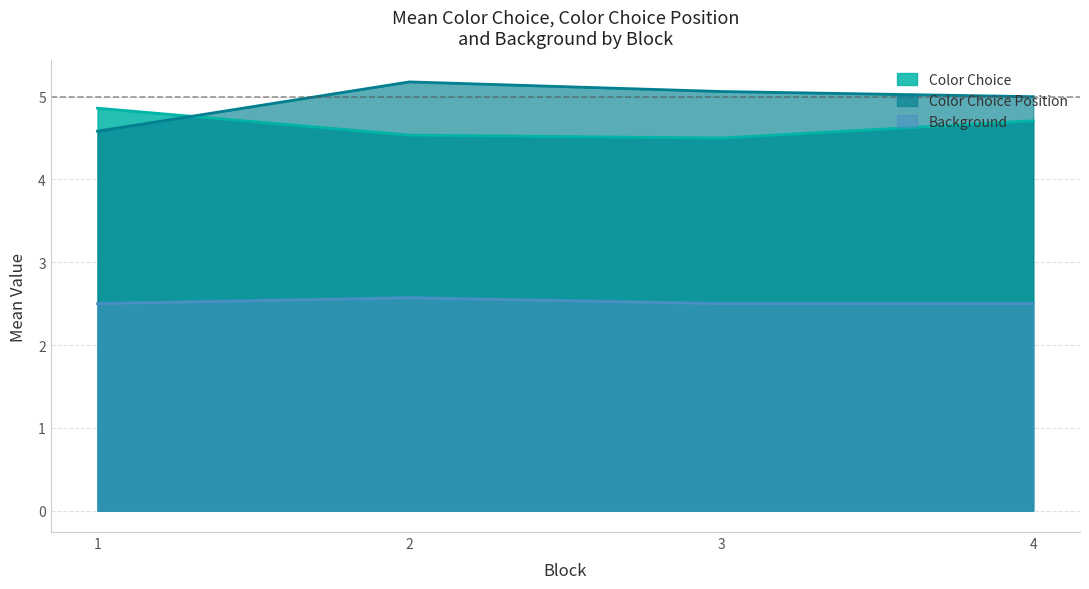

At how many categories does at least one series exceed 3?

4